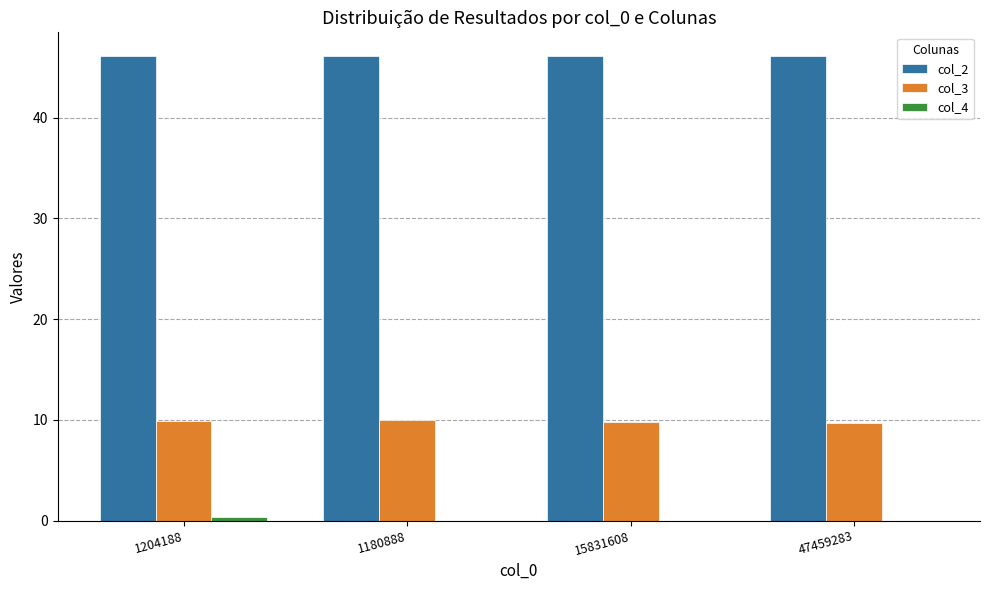

Is the value of col_3 at 1204188 greater than the value of col_2 at 1204188?

No